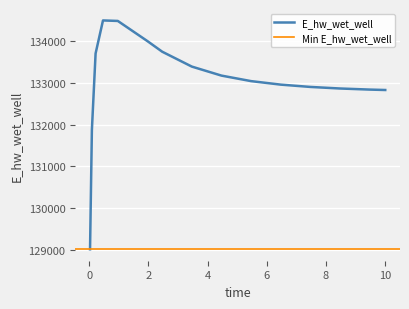

True or false: the data shows 33440.5 at 7.46875.

False